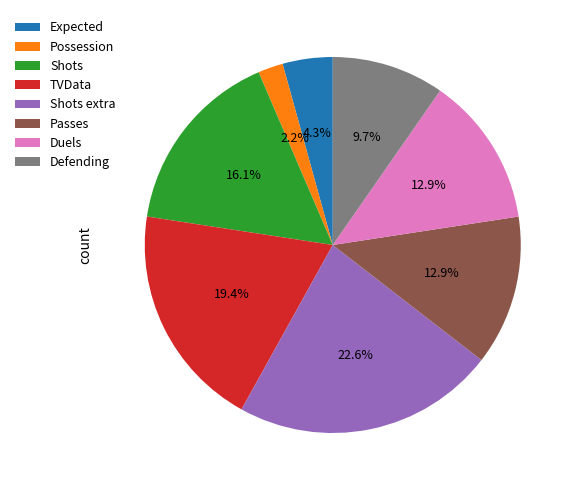

What percentage is the Possession slice, to the nearest percent?

2%